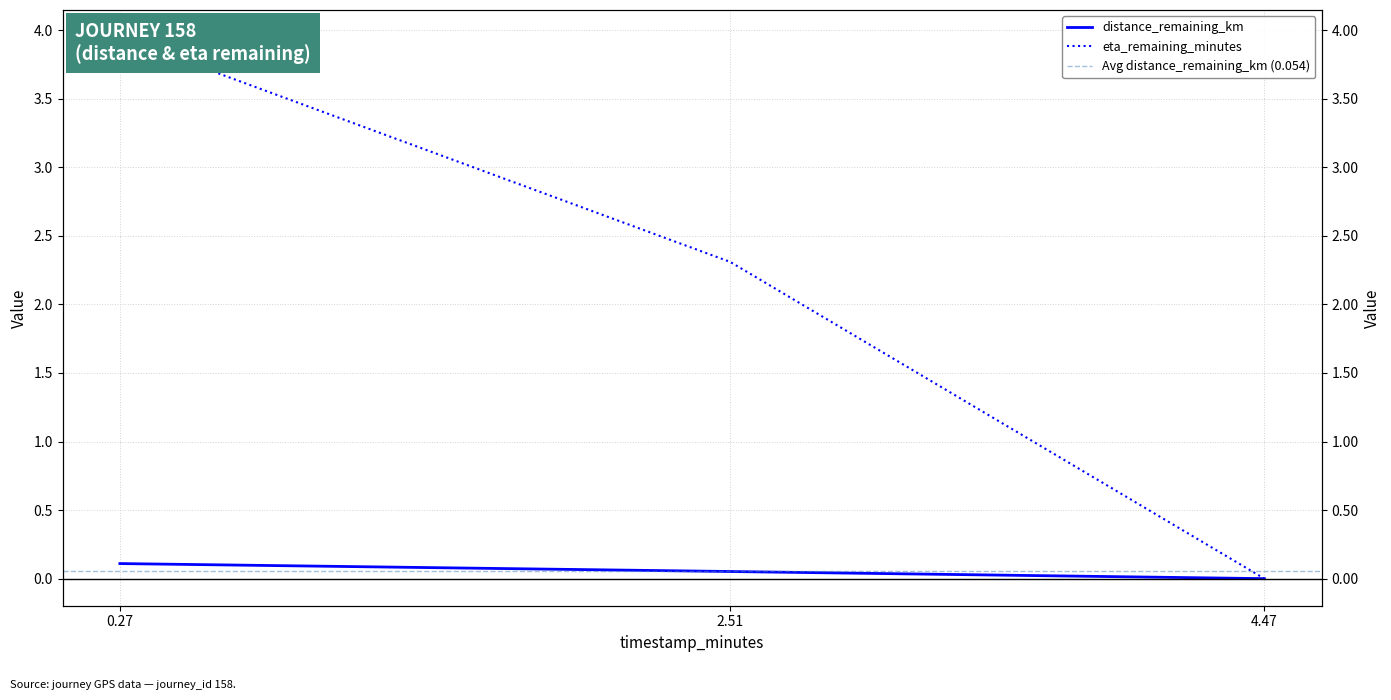

Rank the categories by distance_remaining_km value from highest to lowest.

0.27, 2.51, 4.47